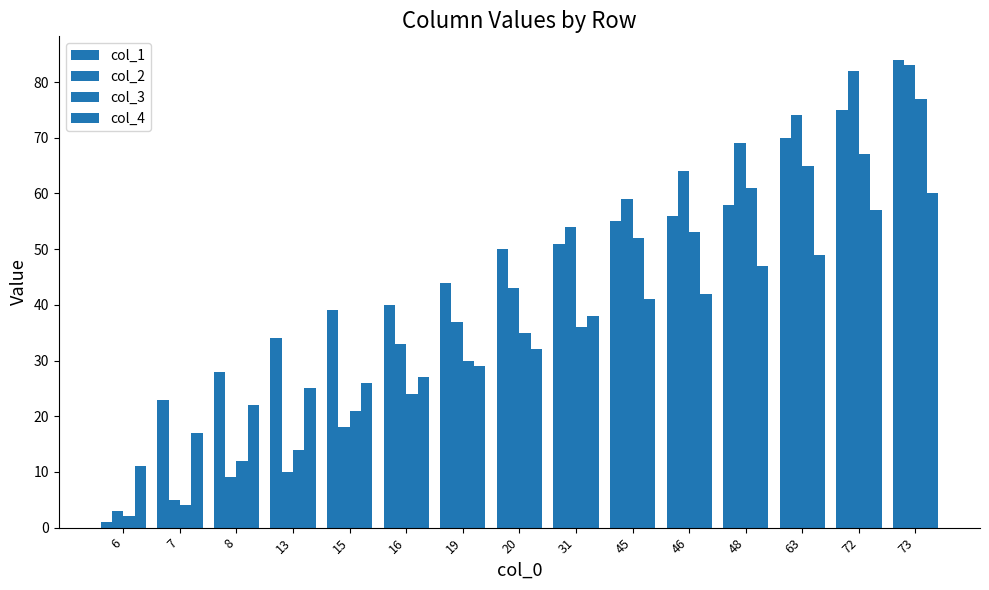

Count the number of categories in the chart.

15